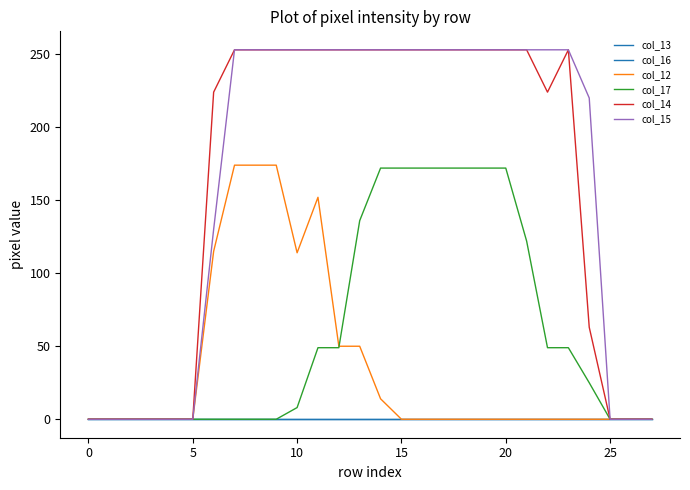

True or false: col_17 and col_14 cross at least once.

False